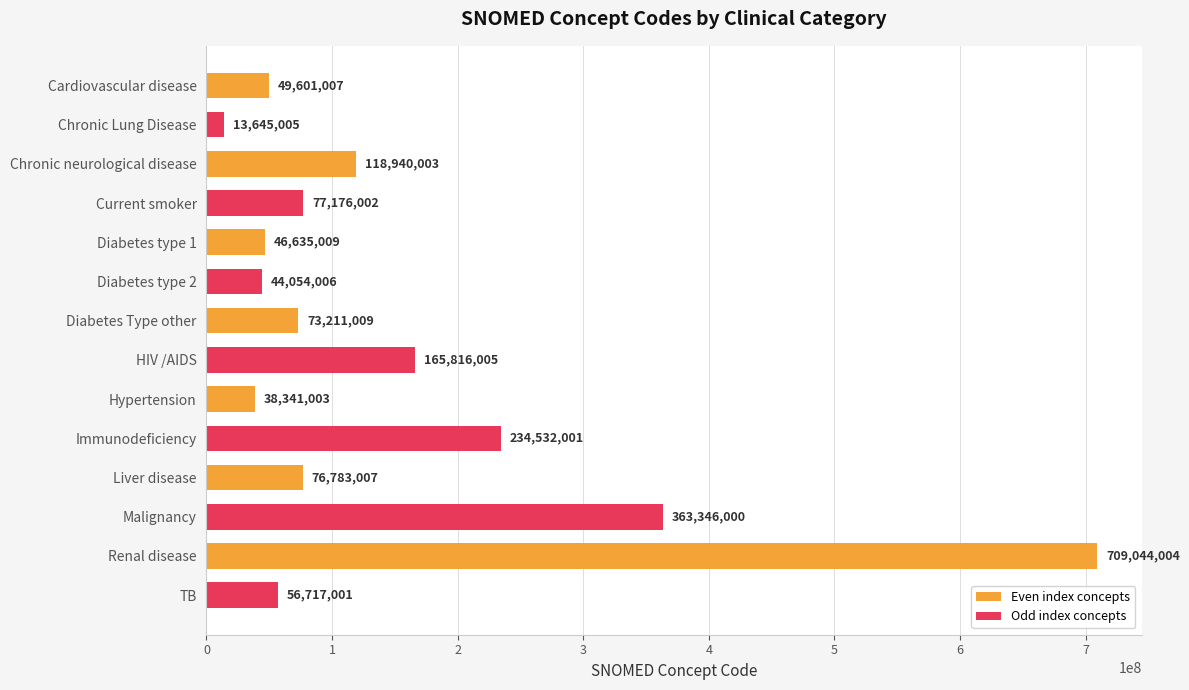

Which category has the highest value across all series?

Renal disease